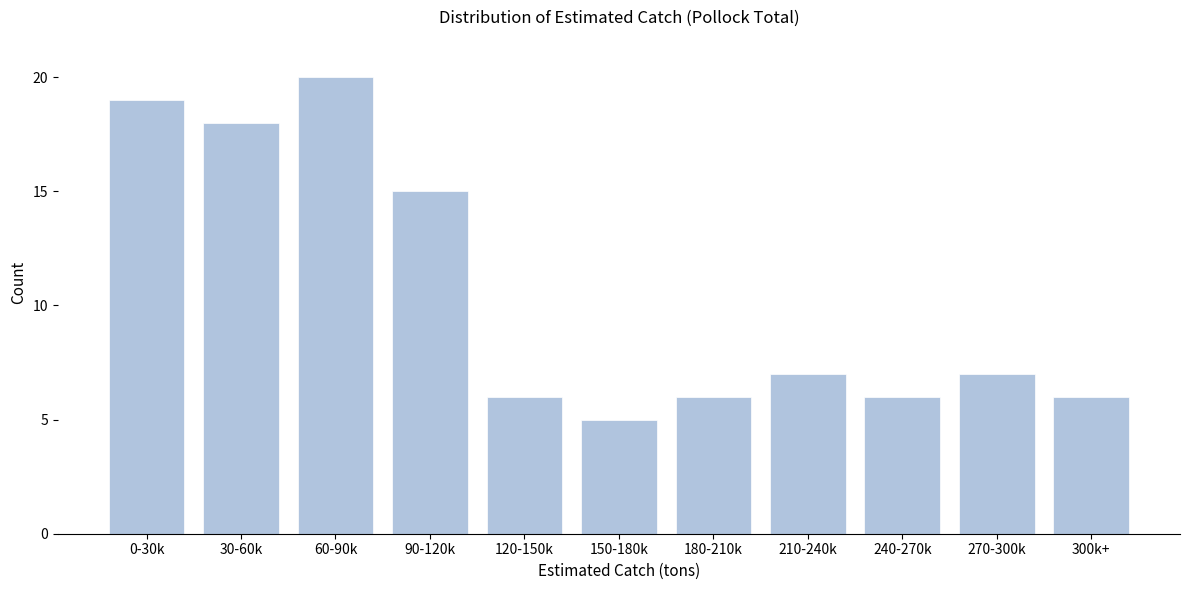

Reading left to right, extract all data points from this chart.

19	18	20	15	6	5	6	7	6	7	6